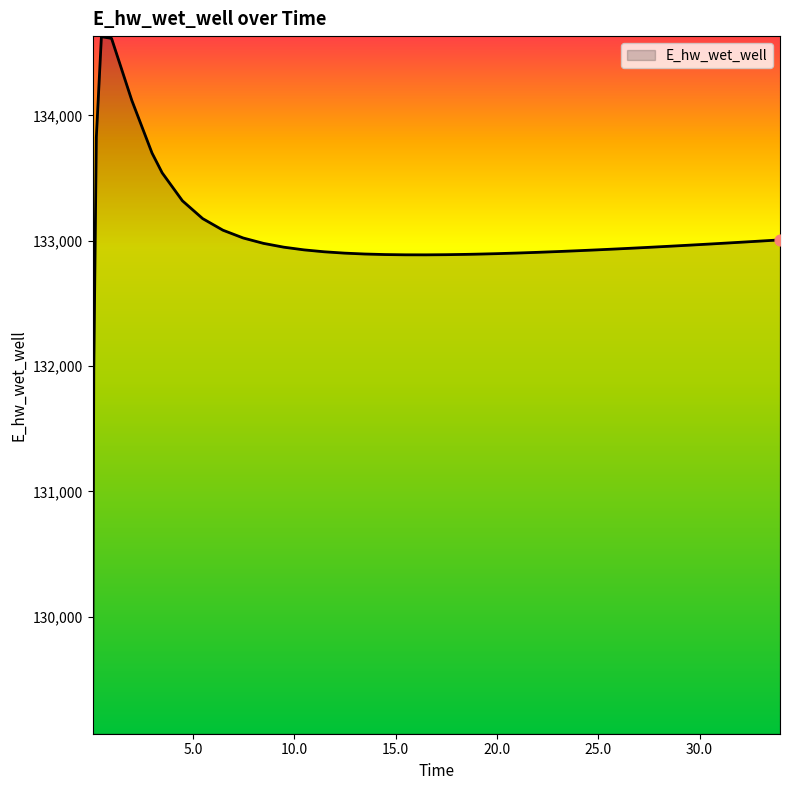

What is the maximum value shown in the chart?

134628.0